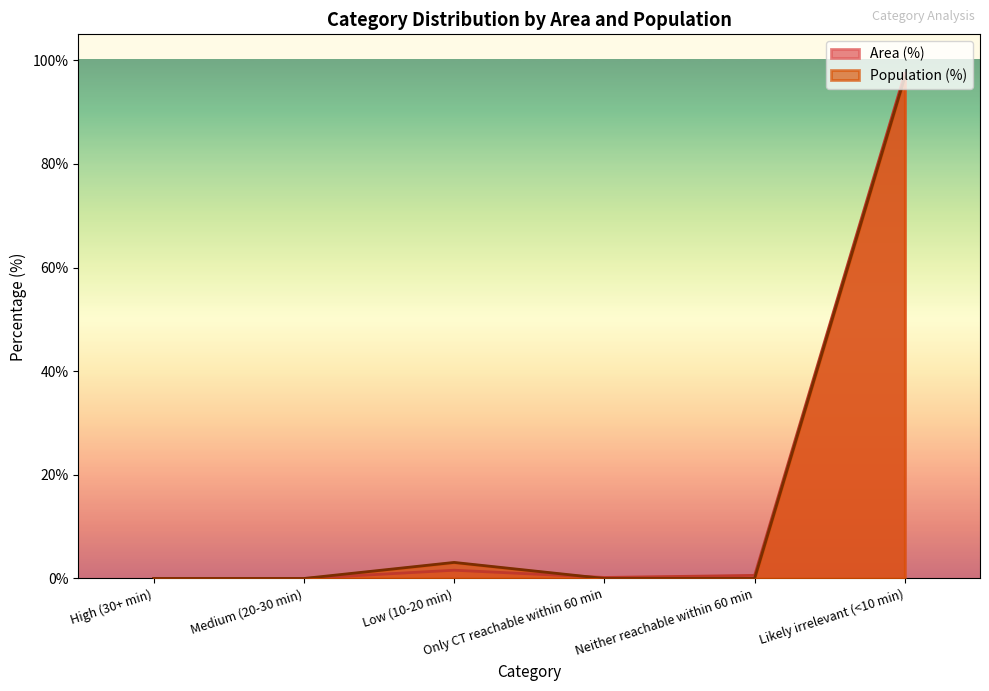

What position from the left is Likely irrelevant (<10 min)?

6